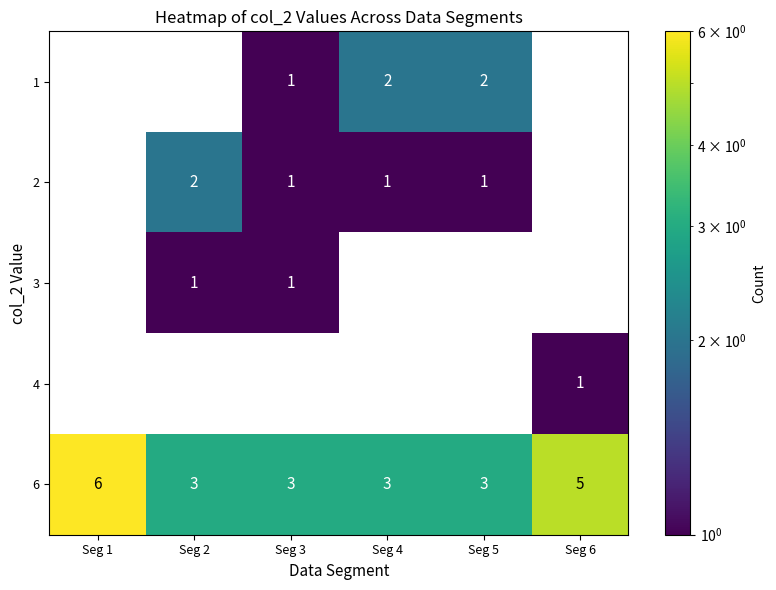

What is the difference between the maximum and minimum values in the 6 series?

3